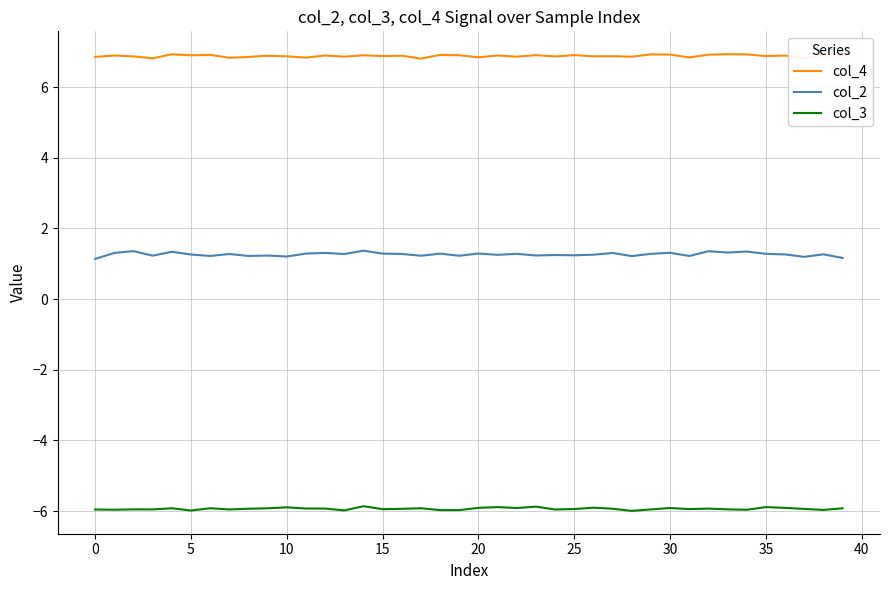

Rank the series by their maximum value, from lowest to highest.

col_3, col_2, col_4